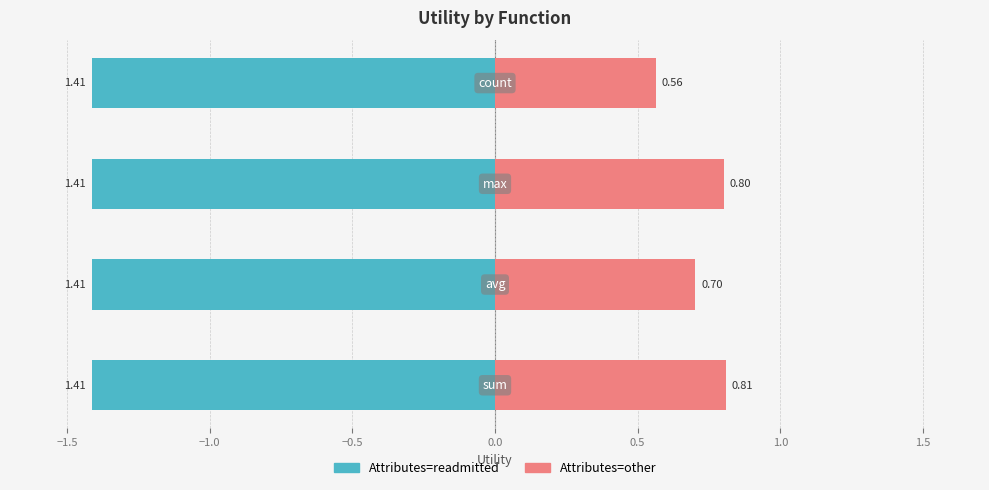

At how many categories does at least one series exceed 1?

4